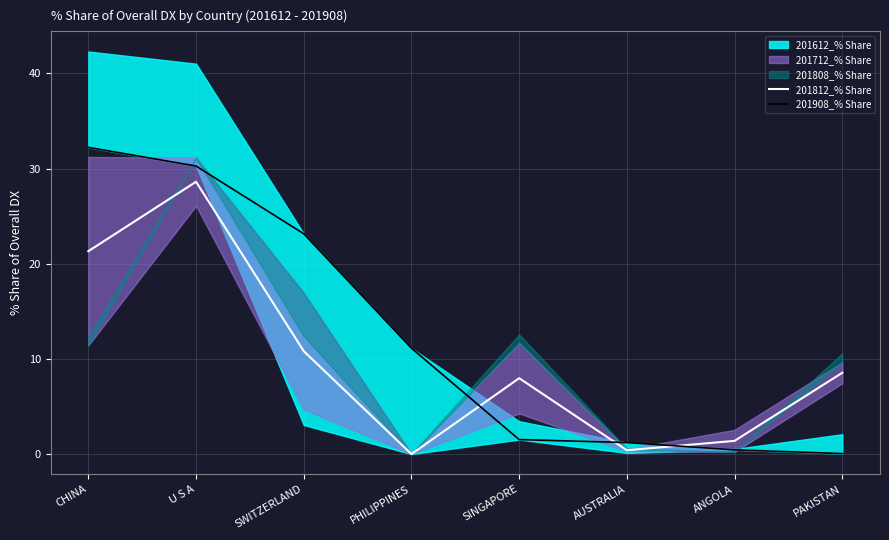

True or false: 201908_% Share has more than 0 points higher than both neighbors.

False